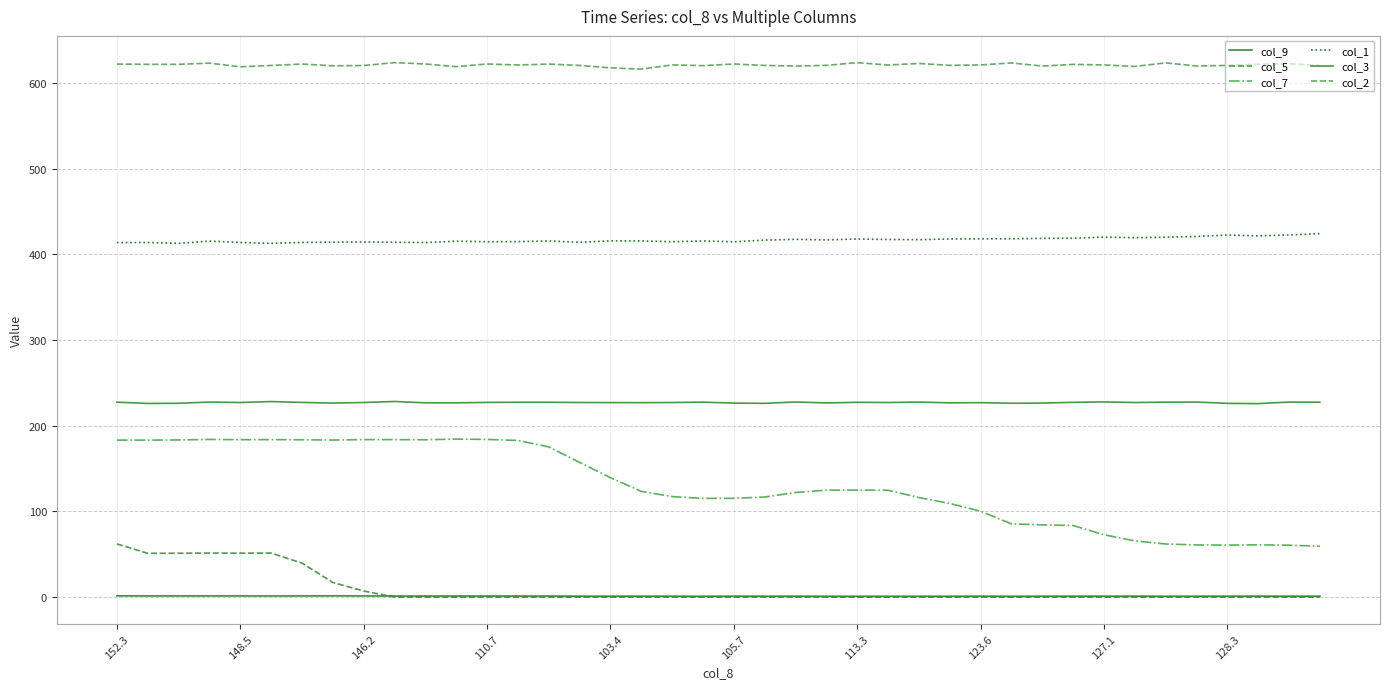

True or false: col_2 and col_1 cross at least once.

False